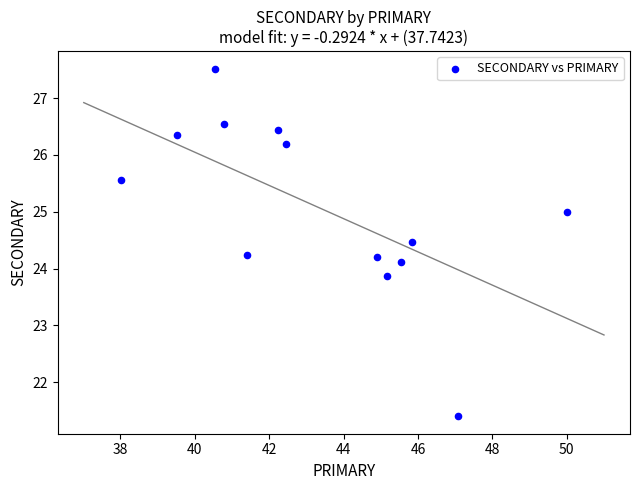

What is the range of X values (max minus min)?

12.0